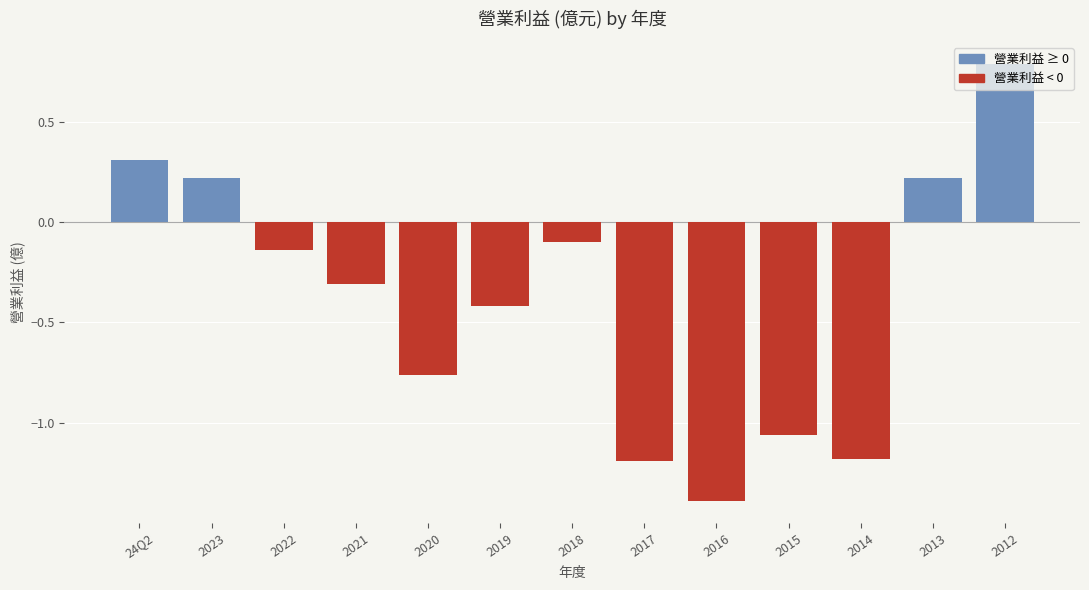

Are the bars grouped side by side (vs. stacked)?

Yes